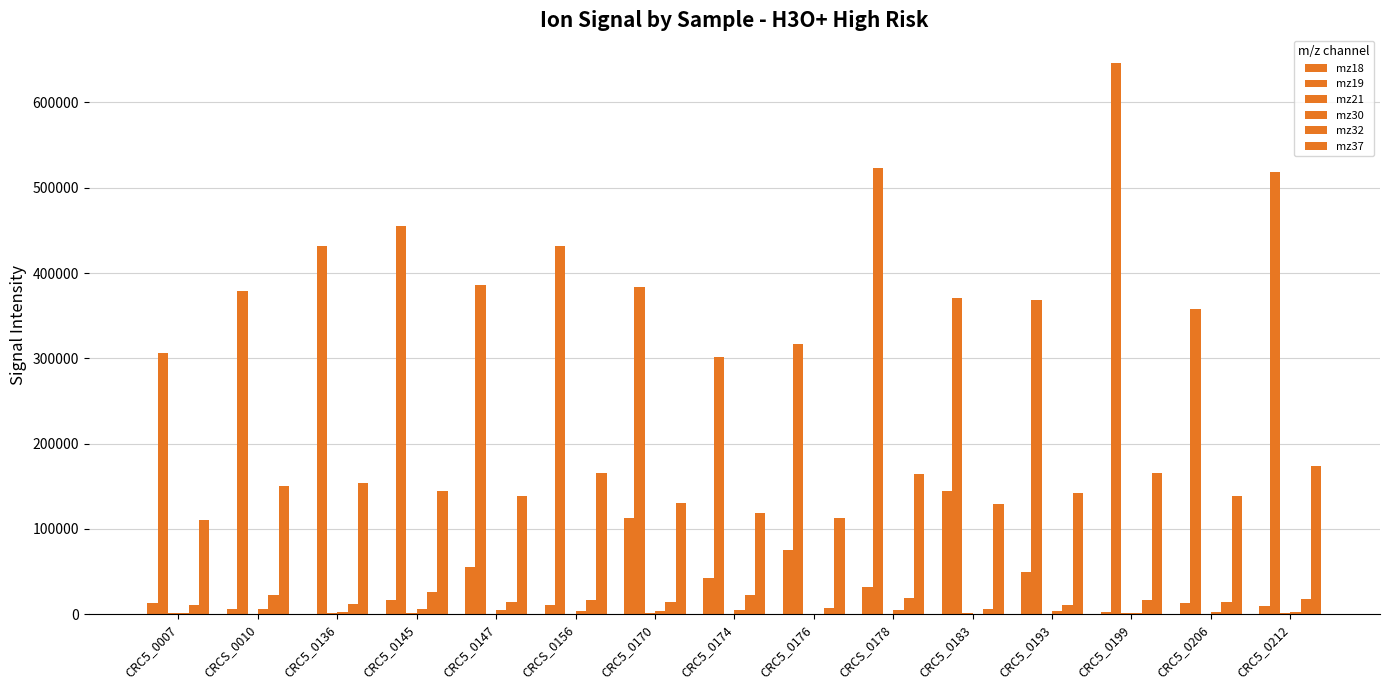

What is the sum of all mz19 values?

6176951.6